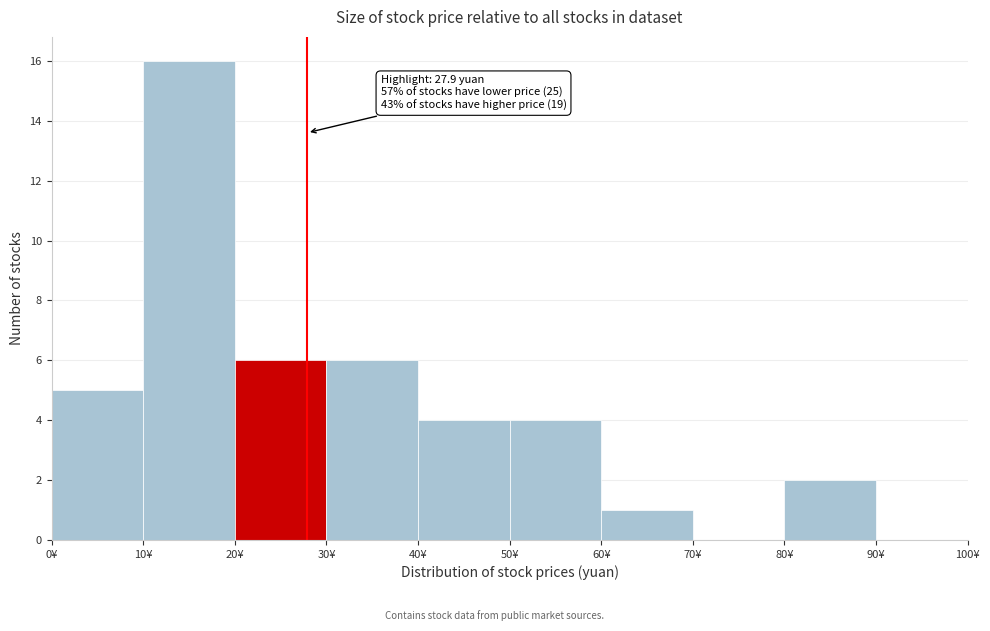

Over which range of the x-axis is the bar tallest?

10 to 20